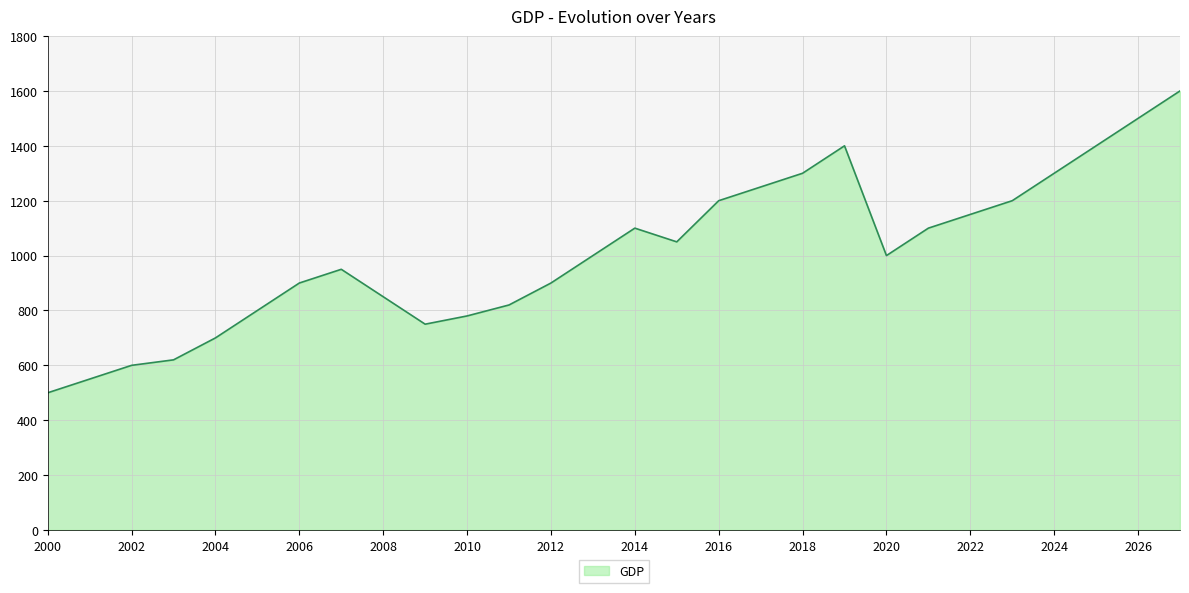

Reading right to left, extract all data points from this chart.

1600	1500	1400	1300	1200	1150	1100	1000	1400	1300	1250	1200	1050	1100	1000	900	820	780	750	850	950	900	800	700	620	600	550	500